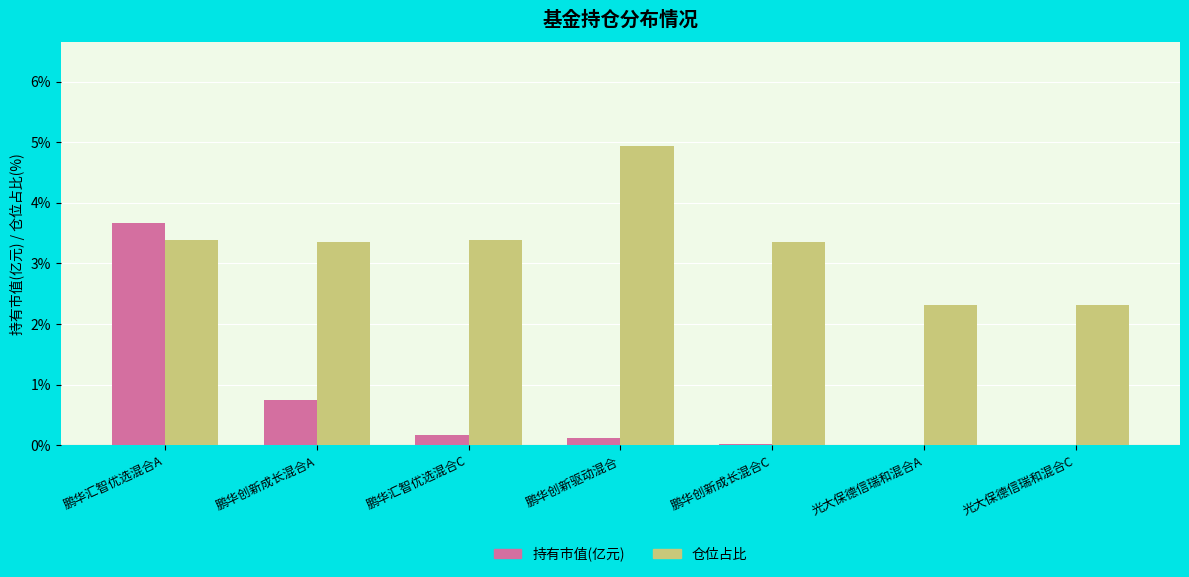

At which category does the chart reach its peak across all series?

鹏华创新驱动混合